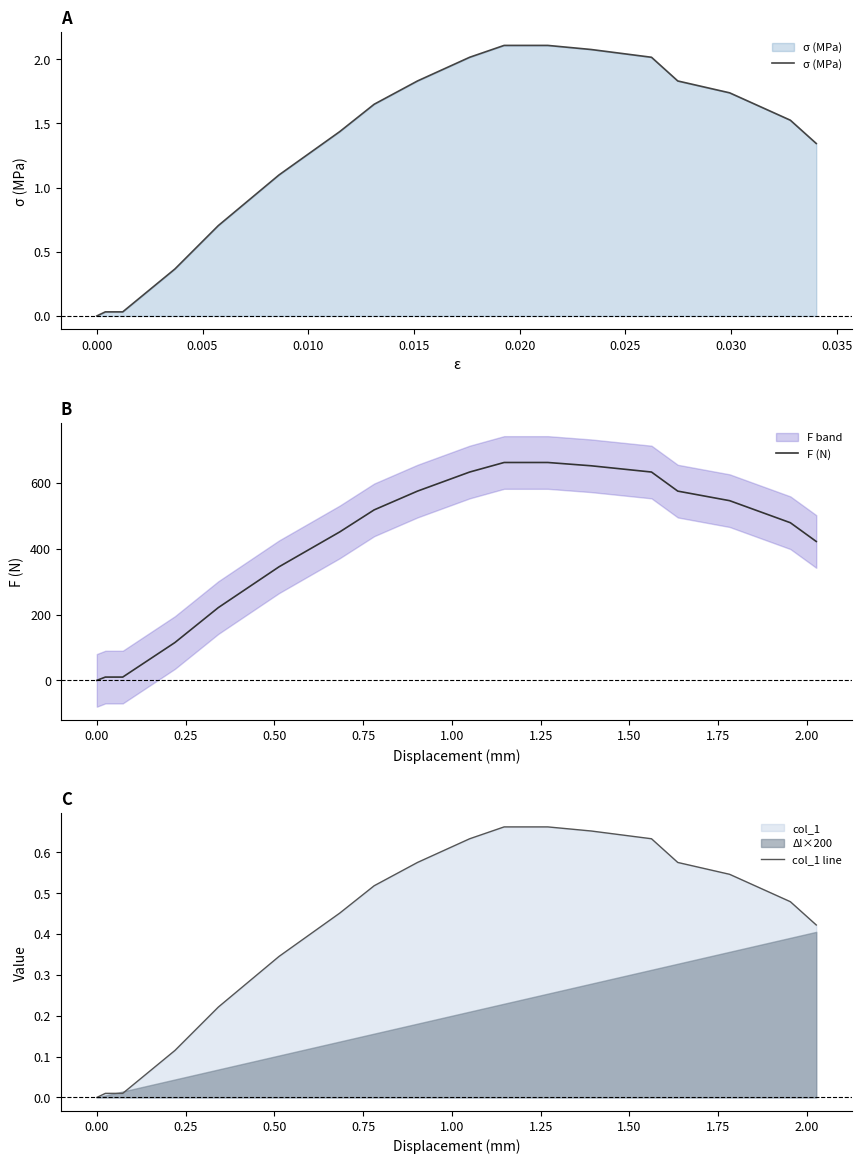

True or false: σ (MPa) has a value of 1.0 at 15.

False